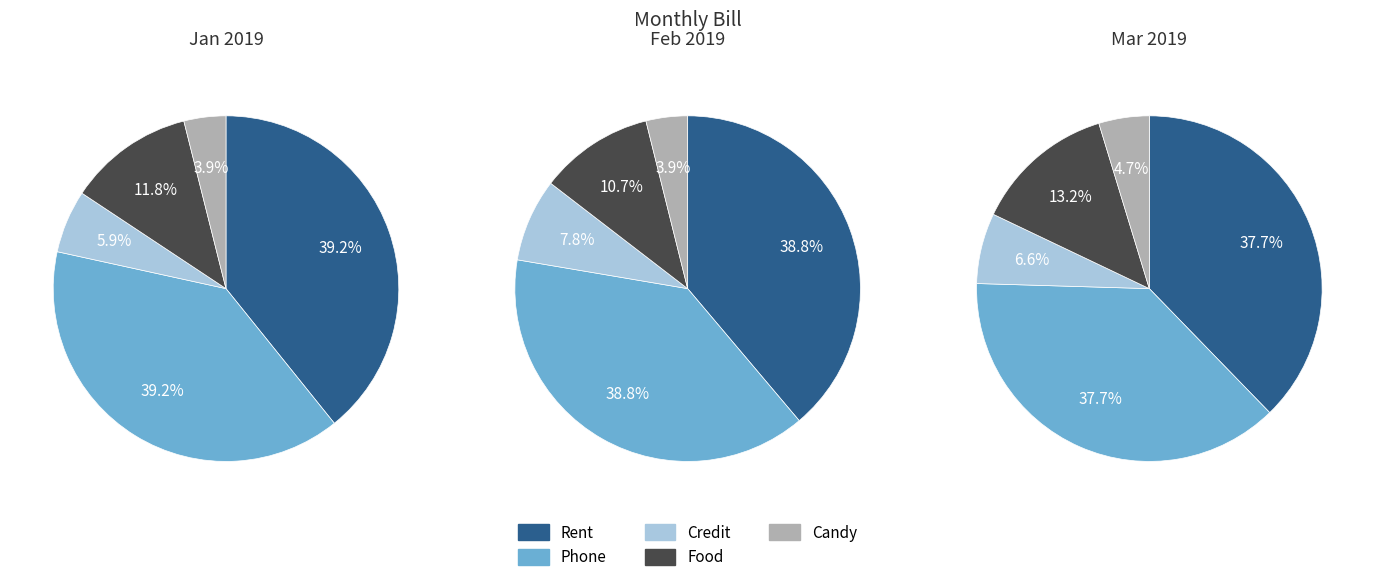

How many slices are in this pie chart?

5